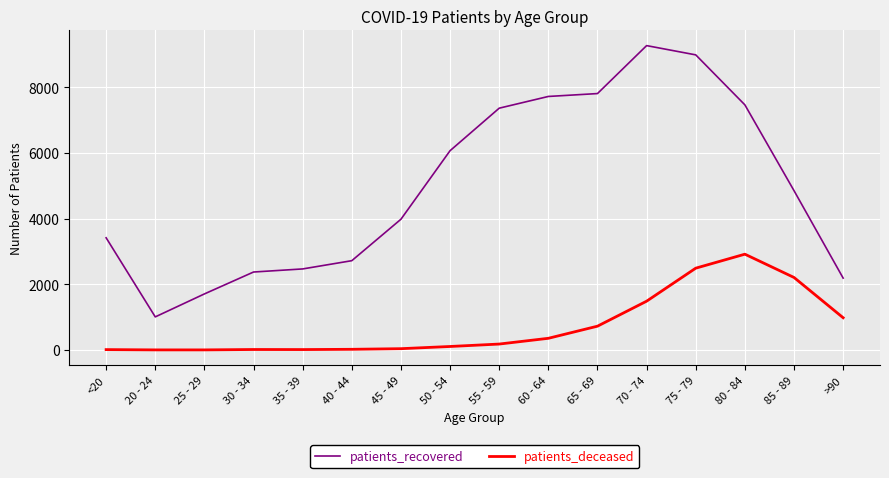

At 35 - 39, list the series in order from smallest to largest.

patients_deceased, patients_recovered